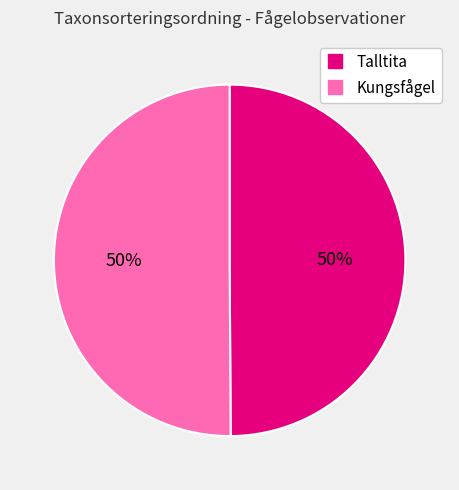

What percentage is the Kungsfågel slice, to the nearest percent?

50%